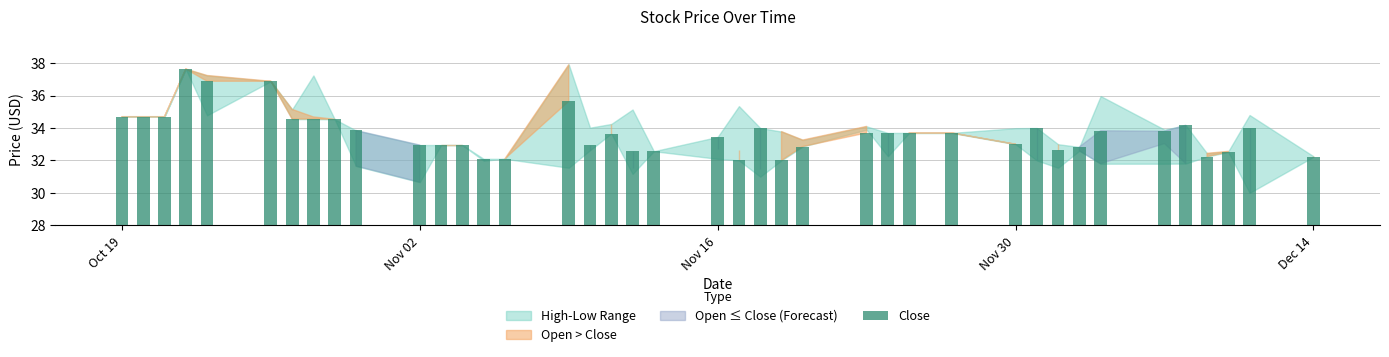

What is the smallest value displayed?

32.0